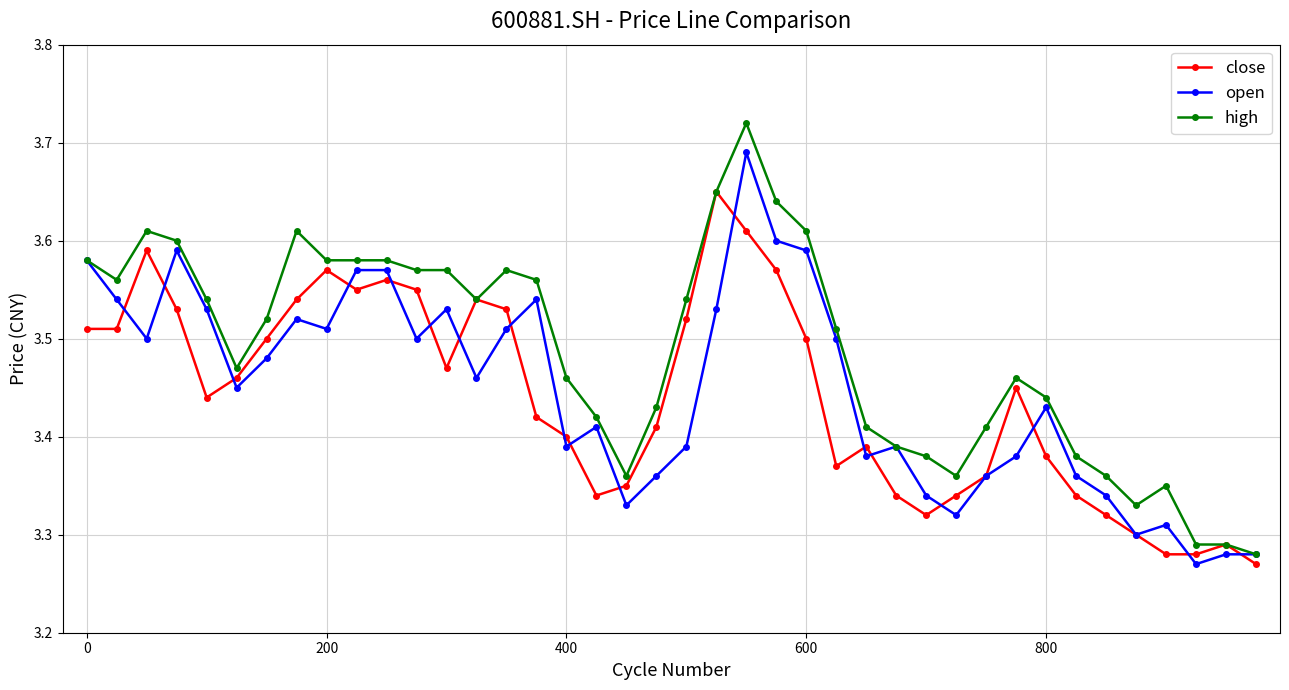

At how many categories does at least one series exceed 3?

40